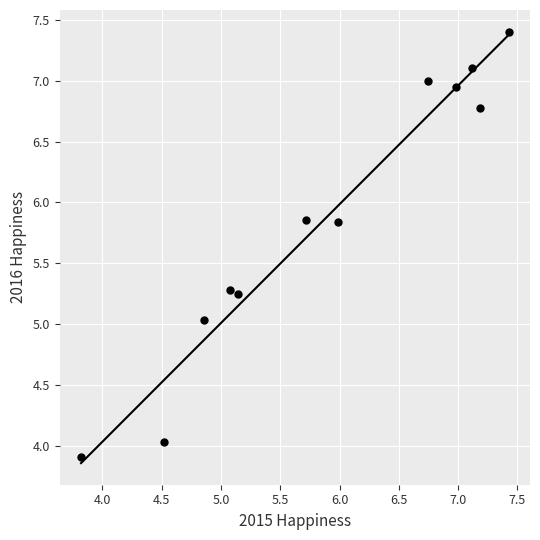

What is the range of X values (max minus min)?

3.6